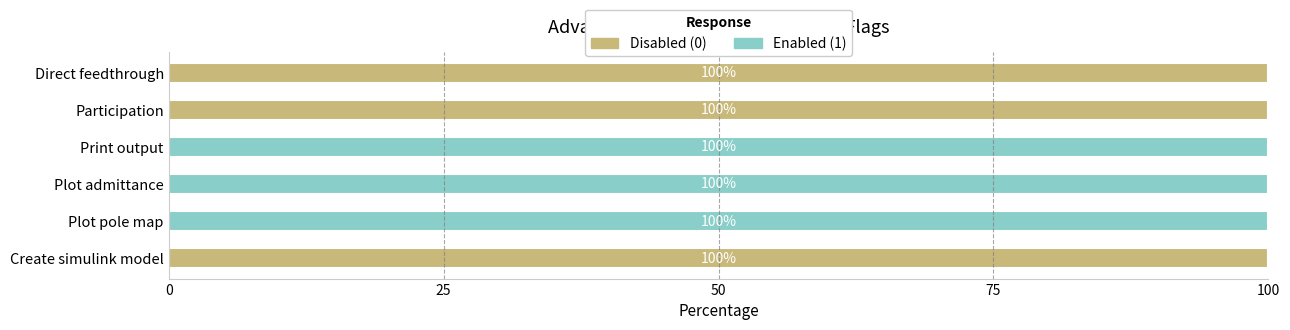

What is the total value across all series at Plot pole map?

100